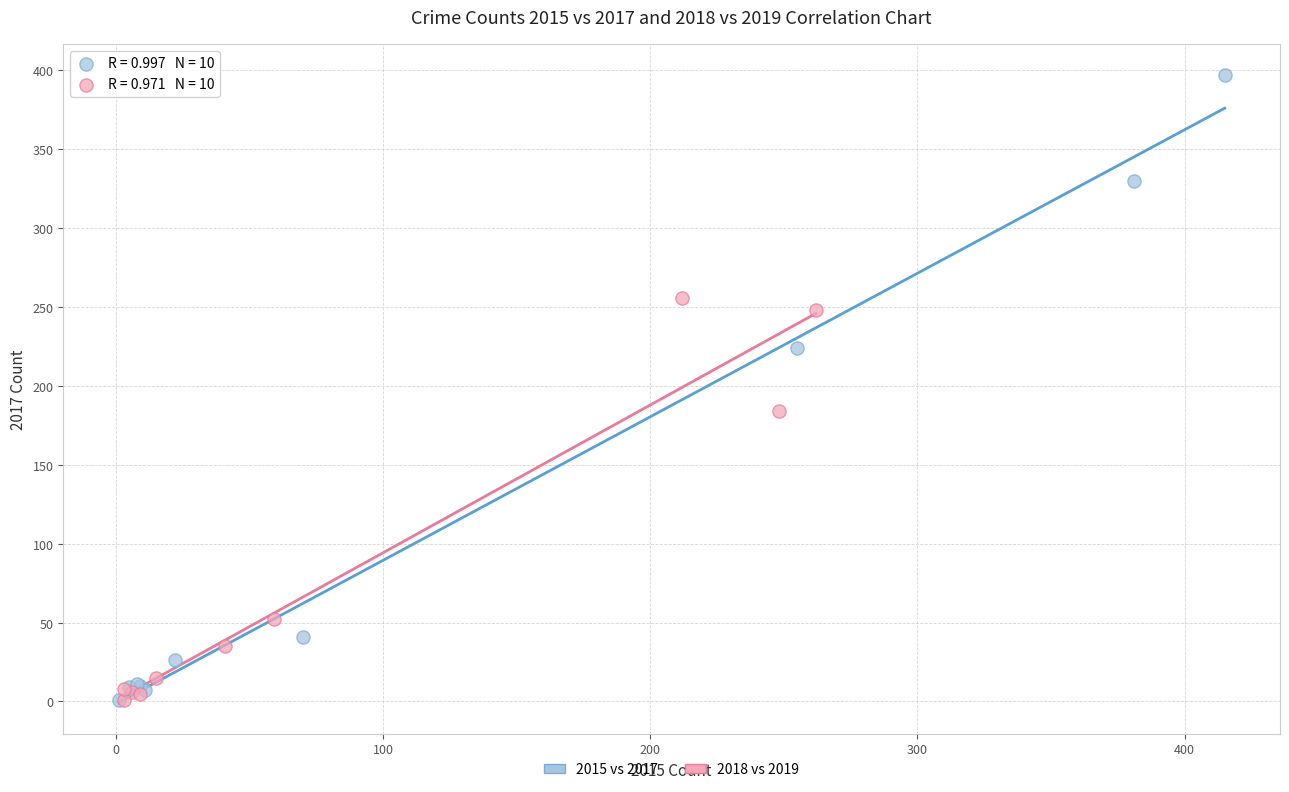

Which series has the widest spread of Y values?

2015 vs 2017